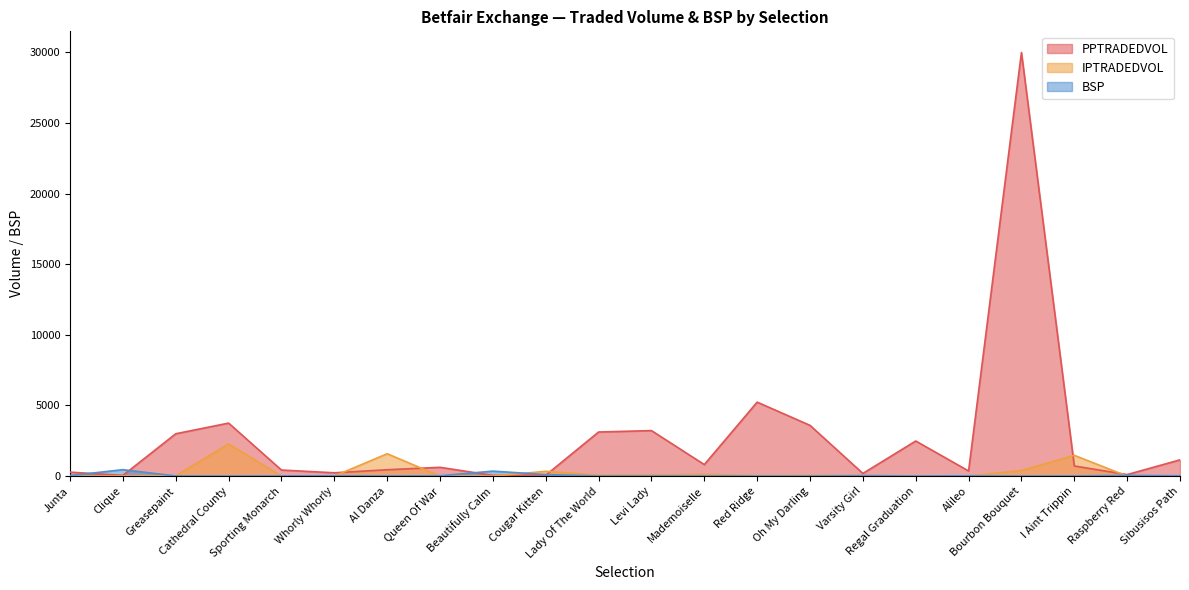

The value of IPTRADEDVOL at Sibusisos Path is 1245.4. True or false?

False